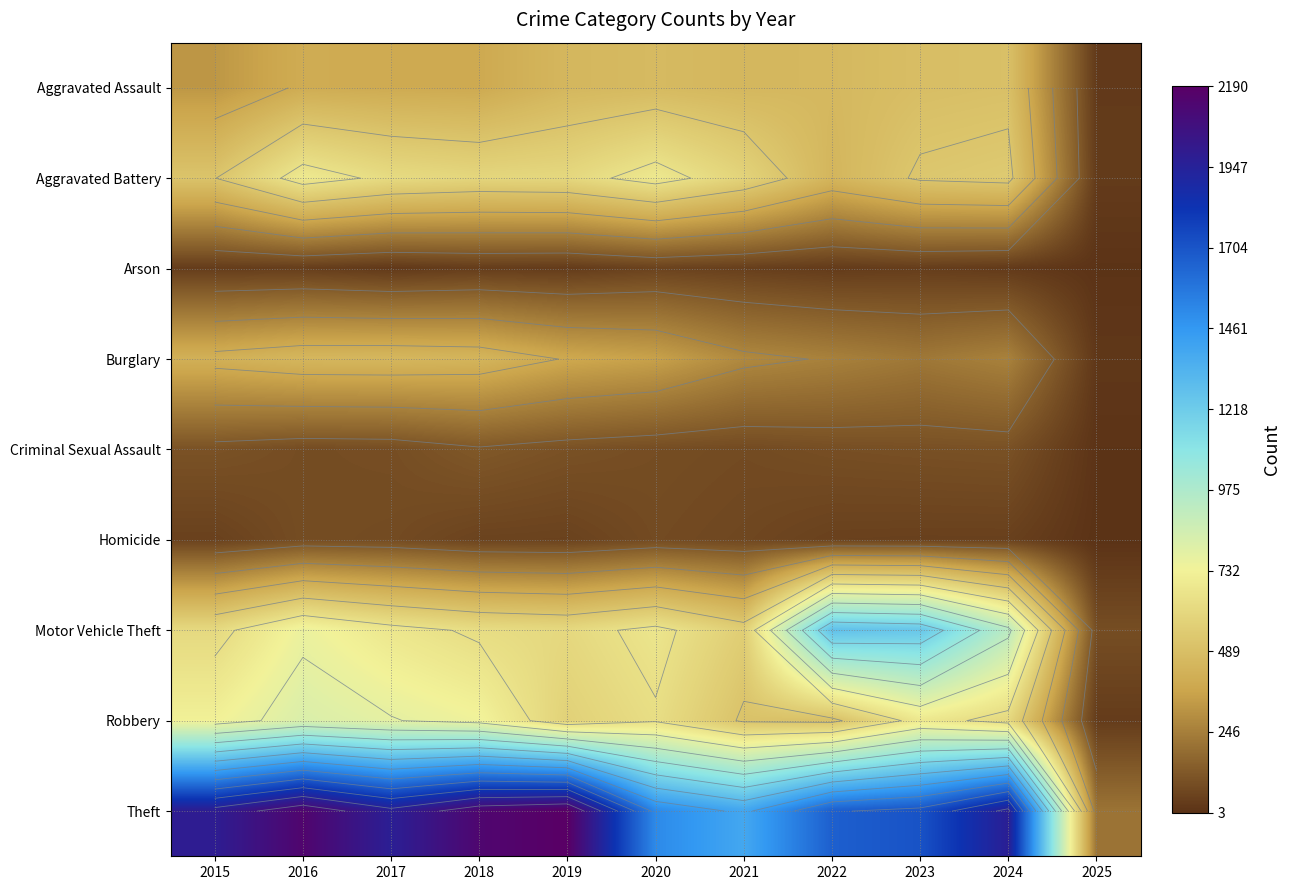

What is the total value across all series at 2024?

4982